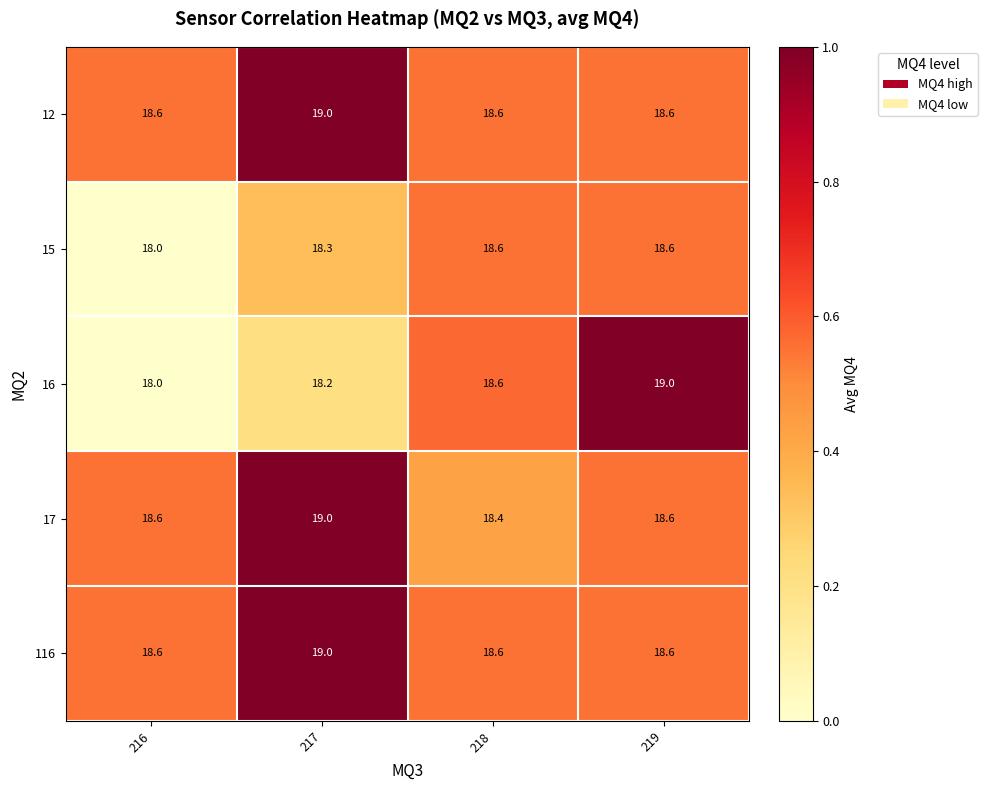

What is the sum of the 17 values at 217 and 219?

37.6